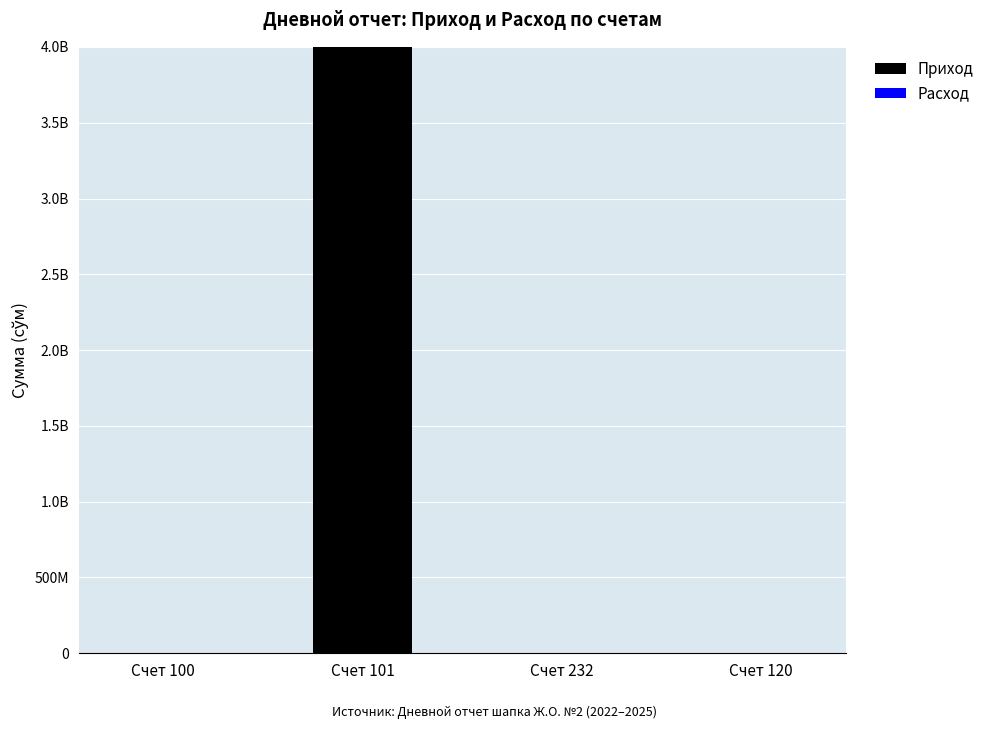

Is it true that Расход equals -955064 at Счет 232?

False